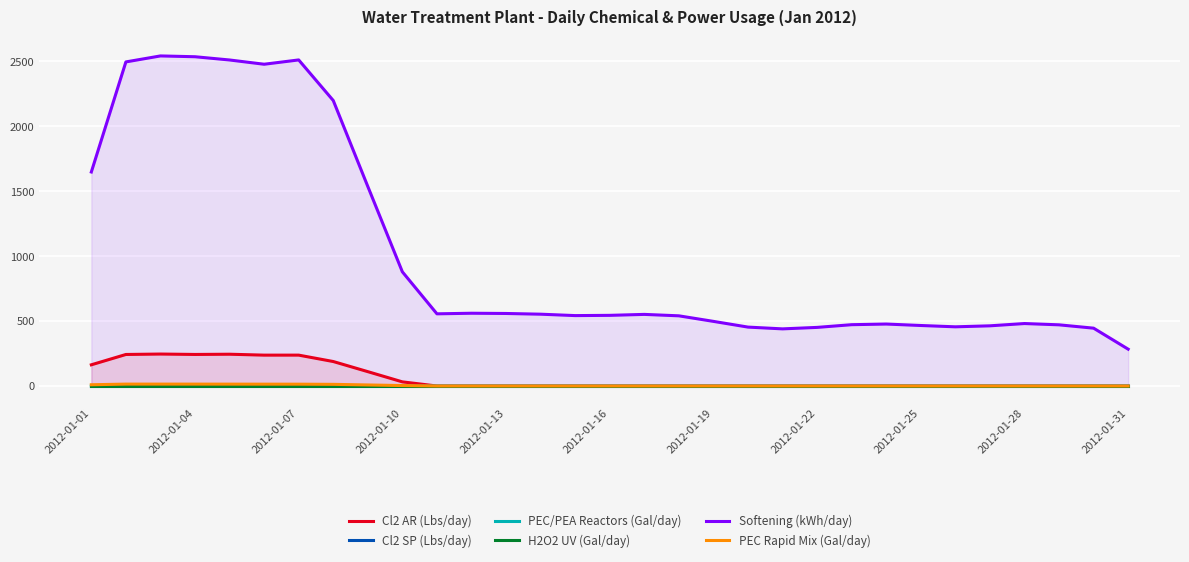

What position from the left is 11?

12